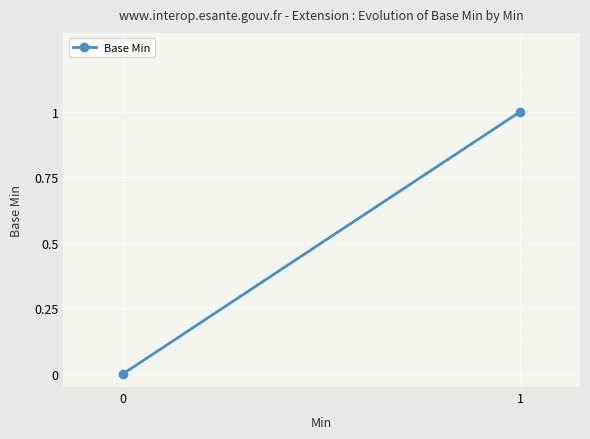

The value at 0 is -1. True or false?

False